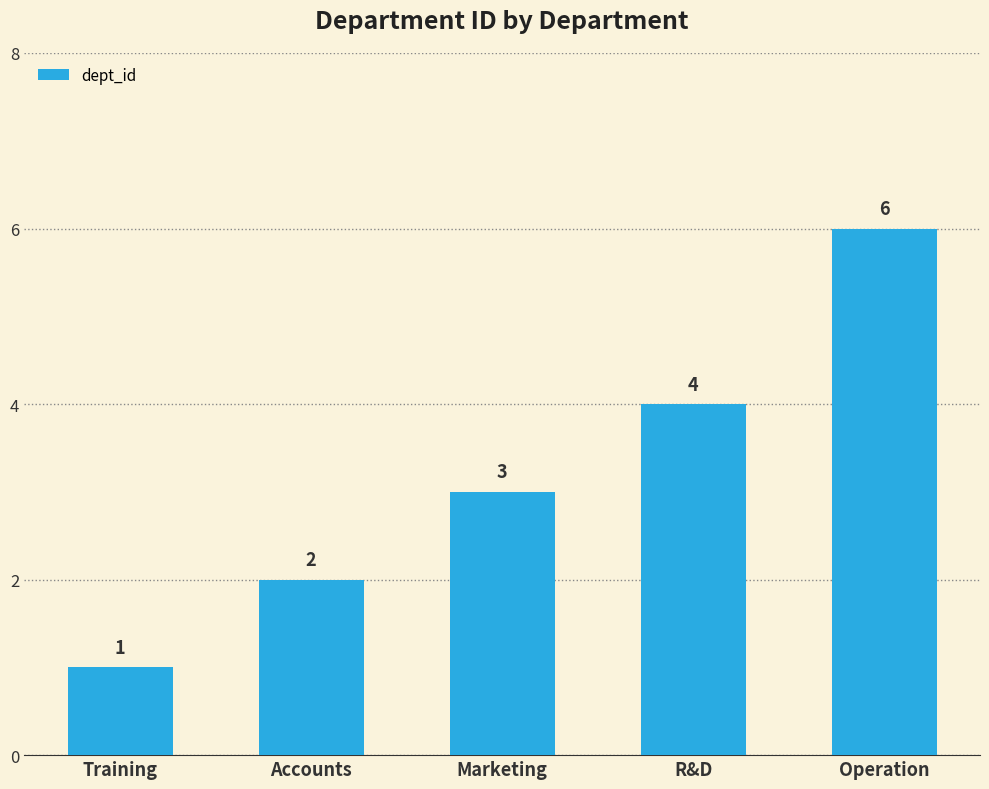

Between Marketing and Training, which is larger?

Marketing